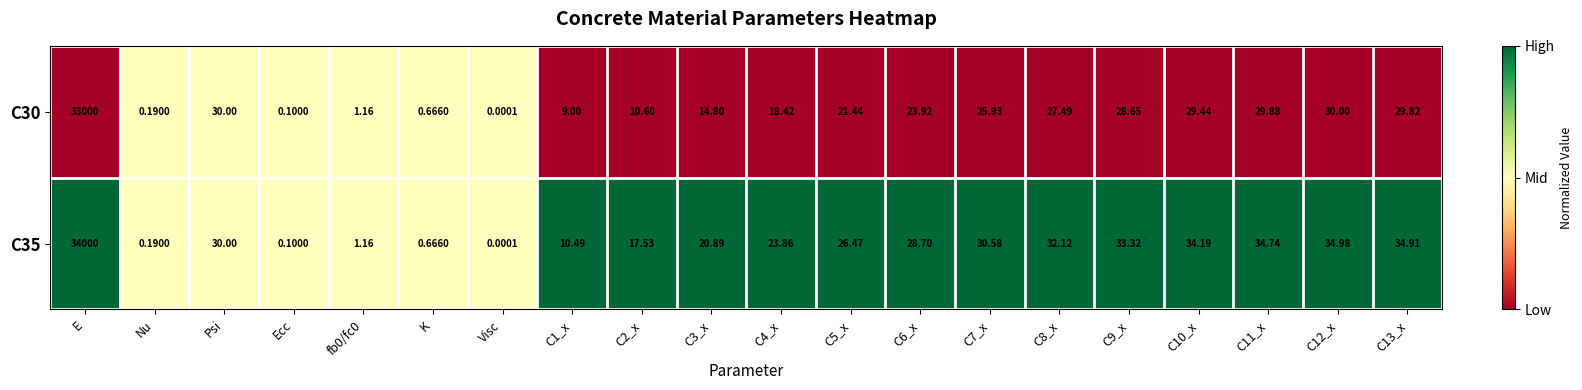

At which category is the sum across all series the highest?

E